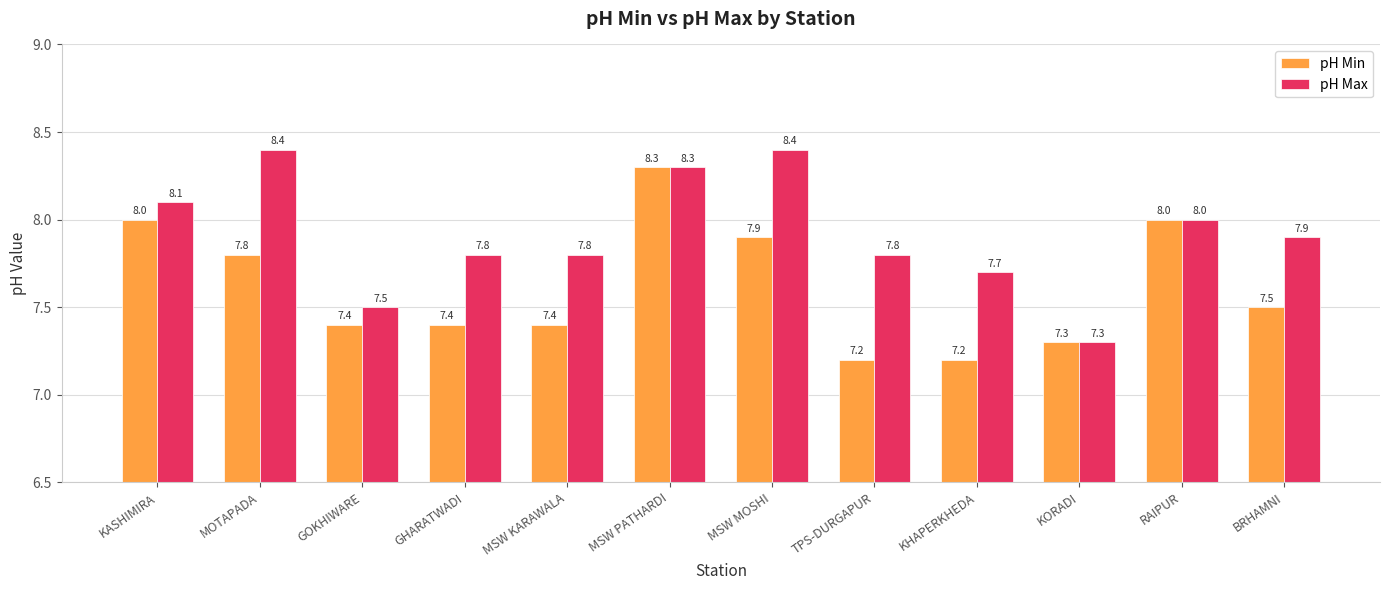

How many groups of bars are there?

12